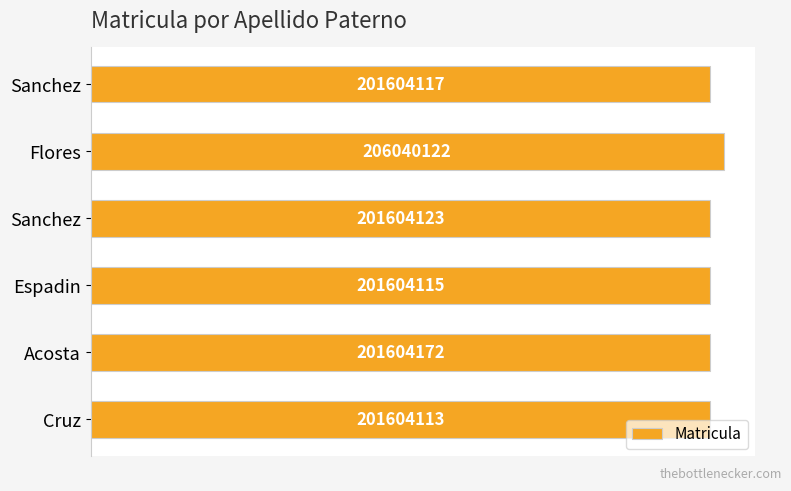

Are the bars horizontal?

Yes